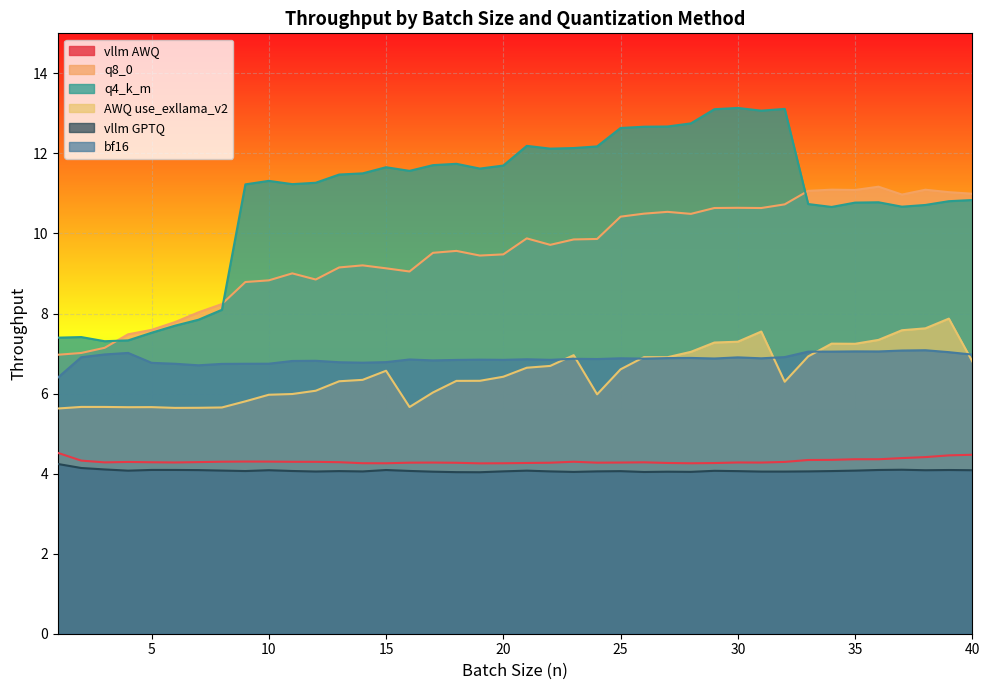

Which category has the highest value across all series?

30